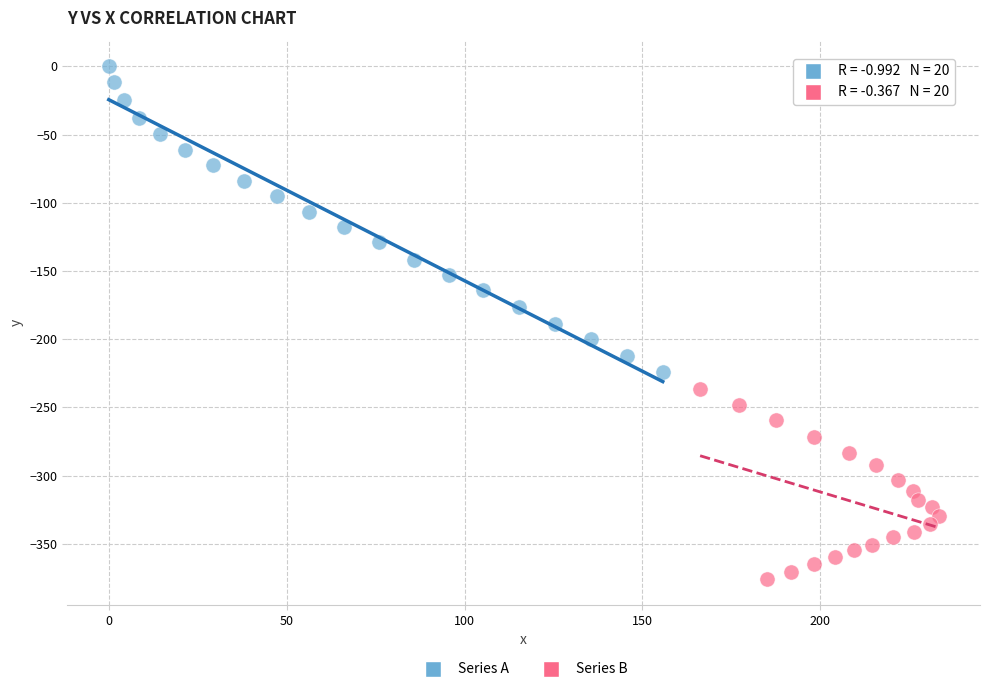

Which series has the largest Y range (max minus min)?

Series A